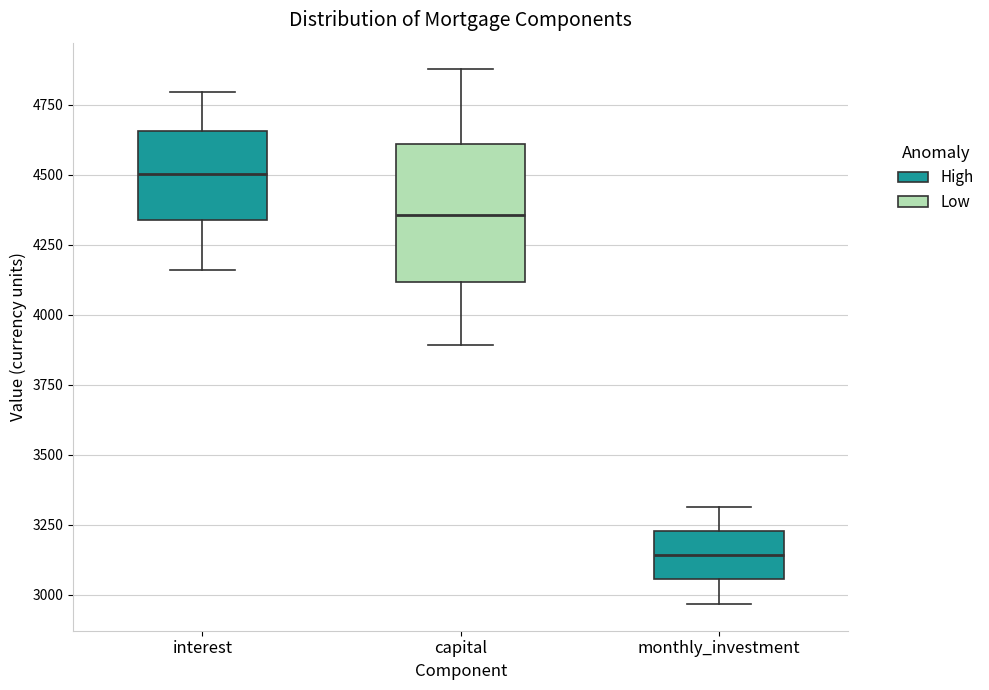

Where does the lower whisker of the box for interest end on the y-axis? The values are not printed on the chart, so give them approximately, as read against the axis.

4150